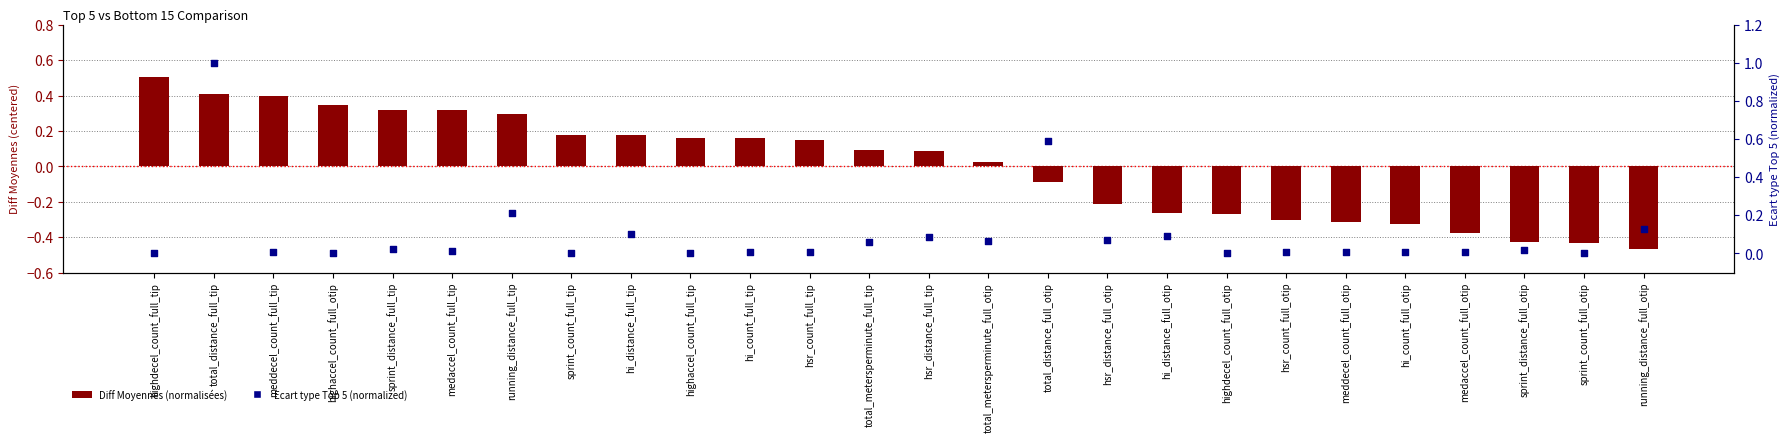

What is the total value across all series at sprint_count_full_otip?

-0.4